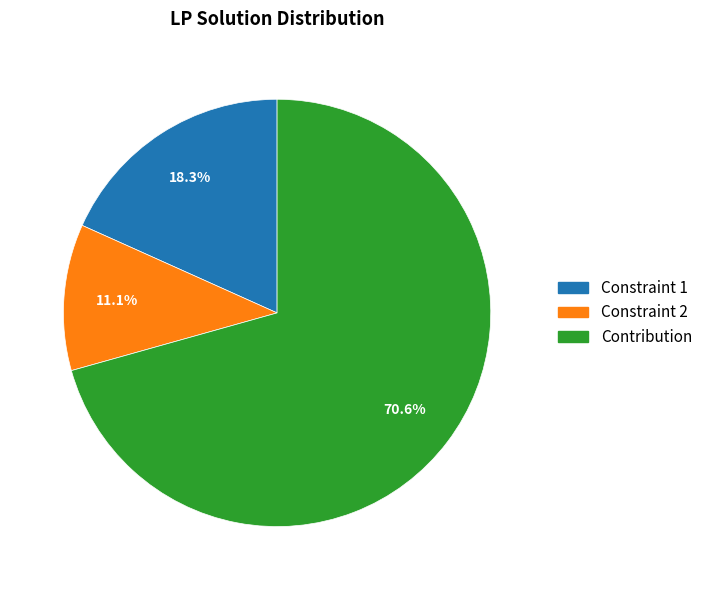

How many slices are in this pie chart?

3